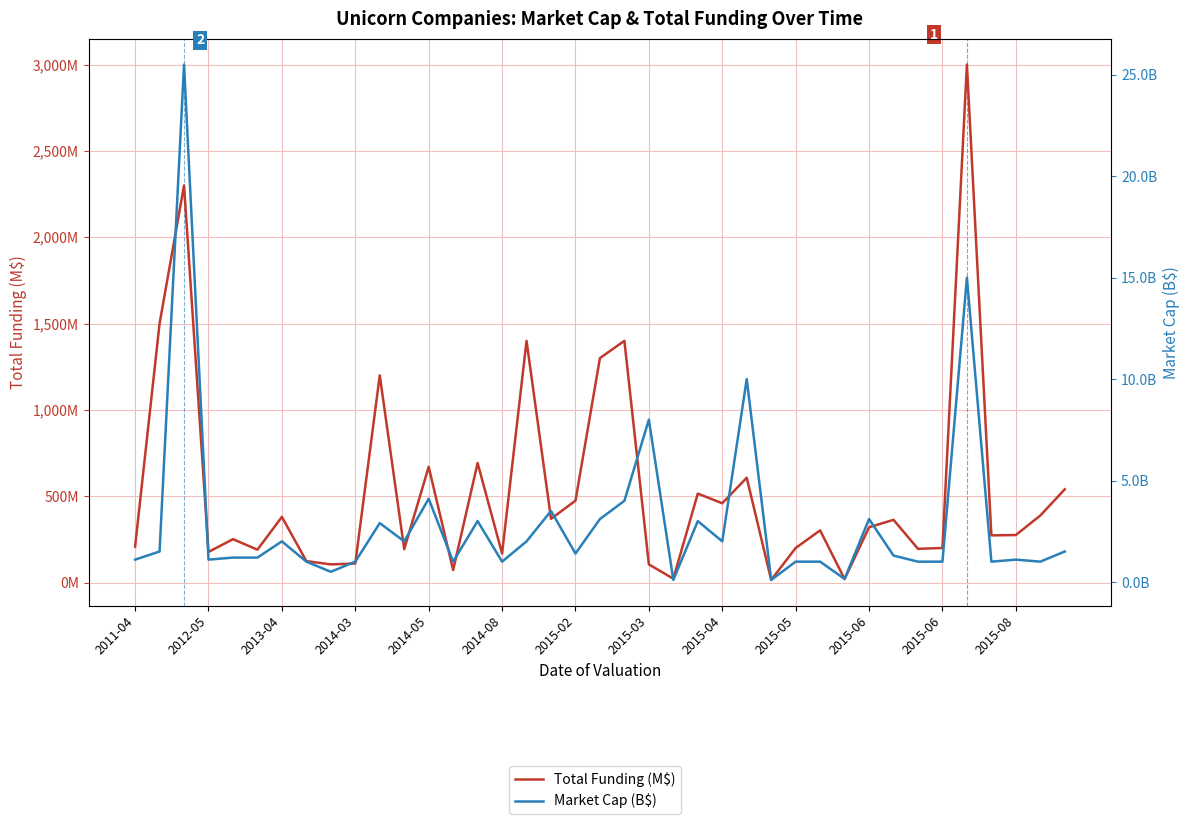

What is the approximate value of Market Cap (B$) at 29?

0.1